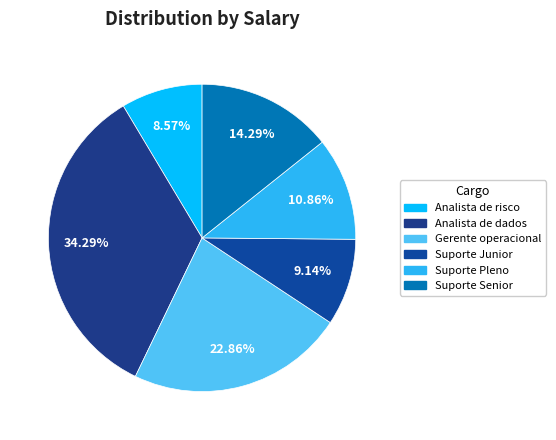

True or false: Analista de risco accounts for 16% of the total.

False